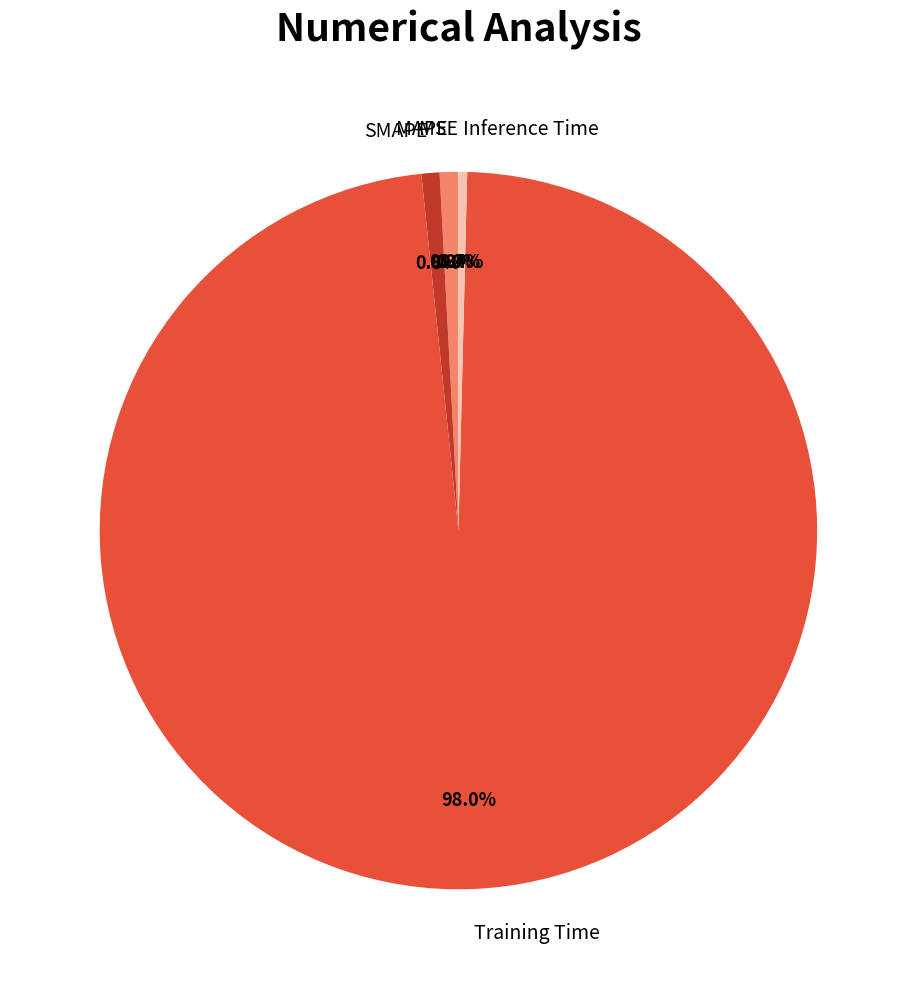

What portion of the pie excludes Training Time?

2.0%